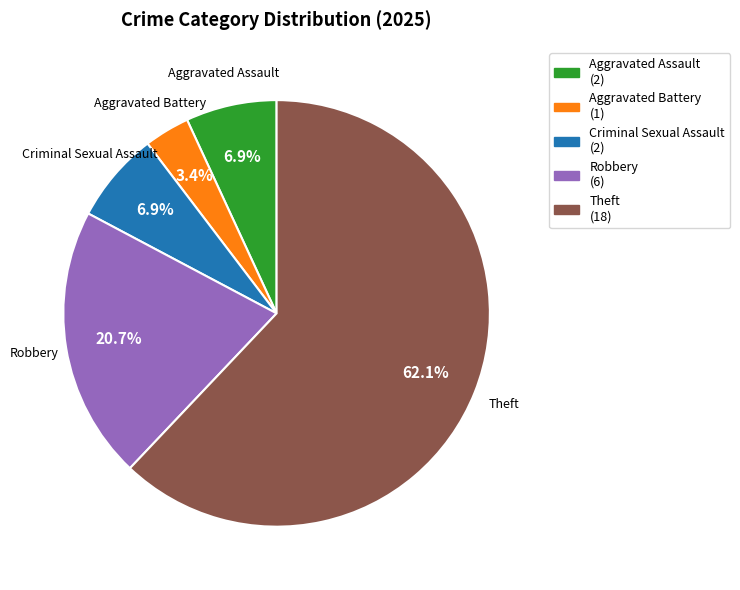

Is there a majority slice in this chart?

Yes